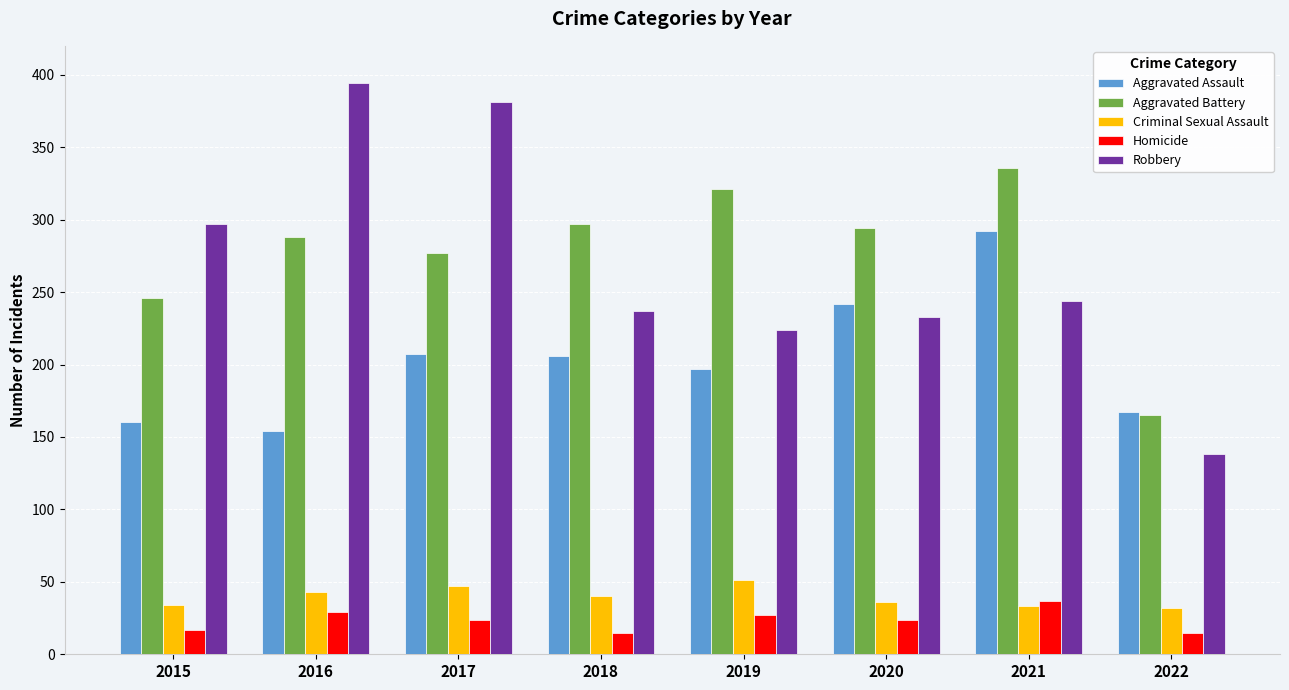

How many data points does each series have?

8